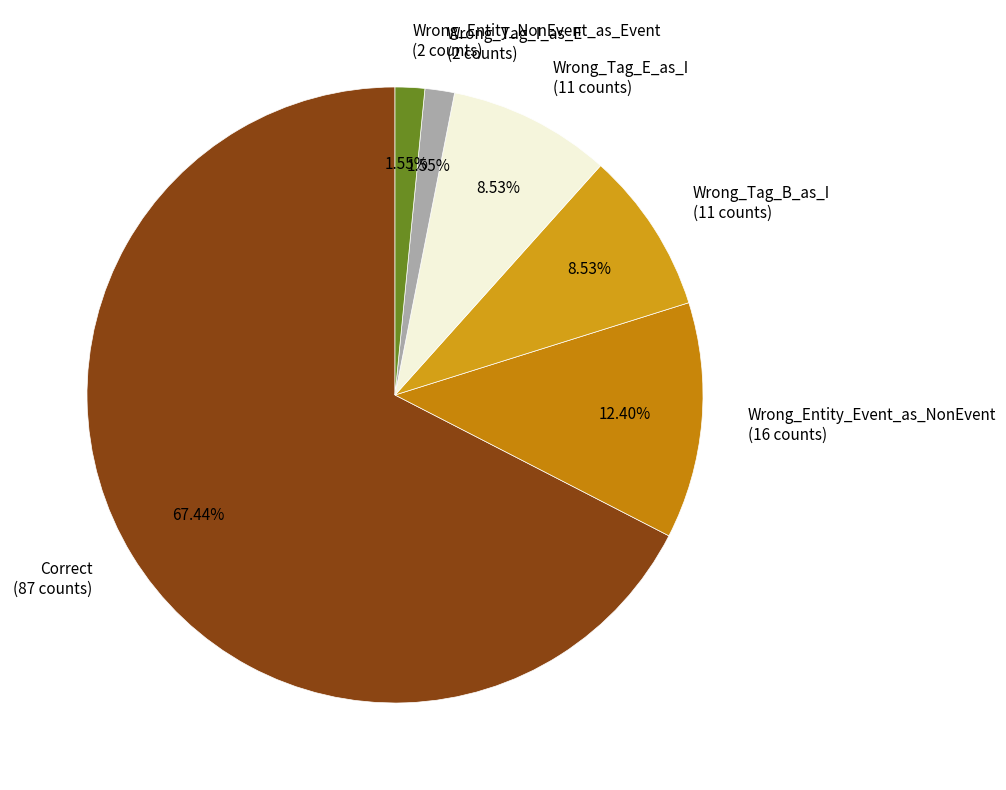

Do Correct and Wrong_Tag_E_as_I together represent more than half of the pie?

Yes